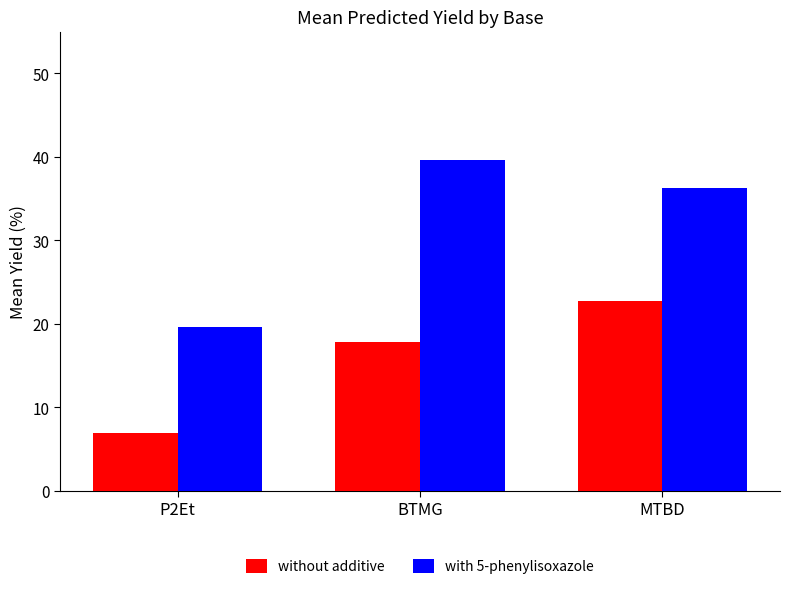

True or false: with 5-phenylisoxazole has a value of 39.7 at BTMG.

True